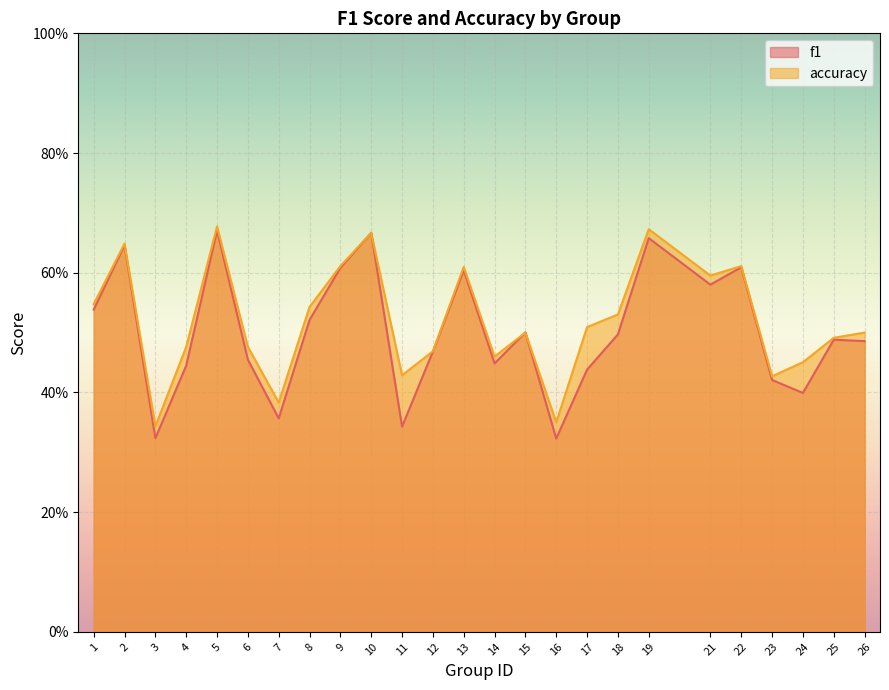

Rank the series by their maximum value, from highest to lowest.

accuracy, f1